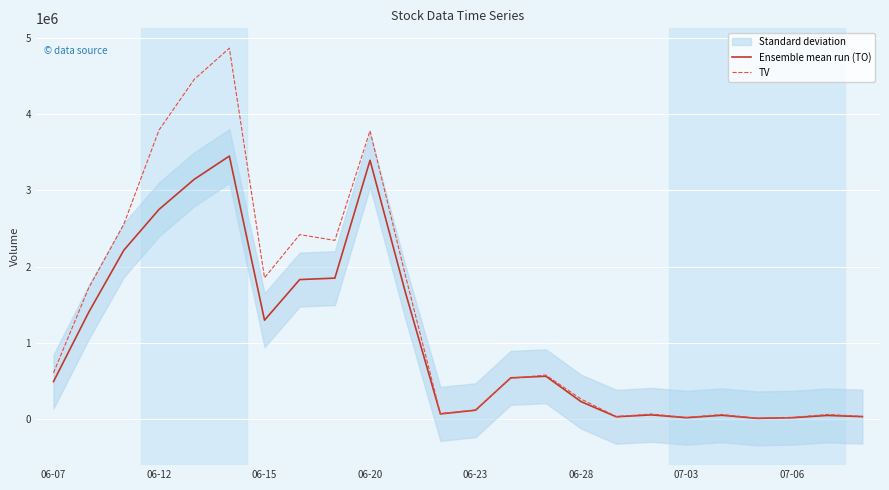

Rank the series by their maximum value, from highest to lowest.

TV, Ensemble mean run (TO)